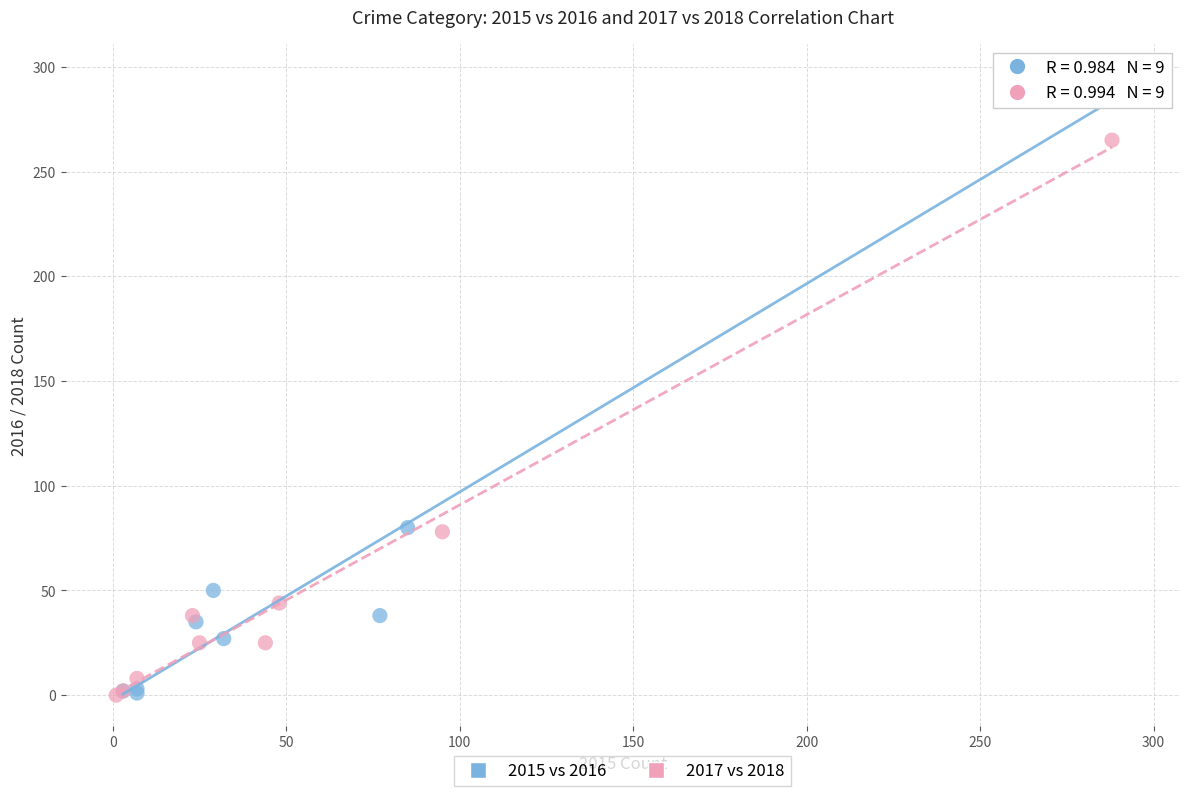

Which series reaches the maximum Y coordinate?

2015 vs 2016